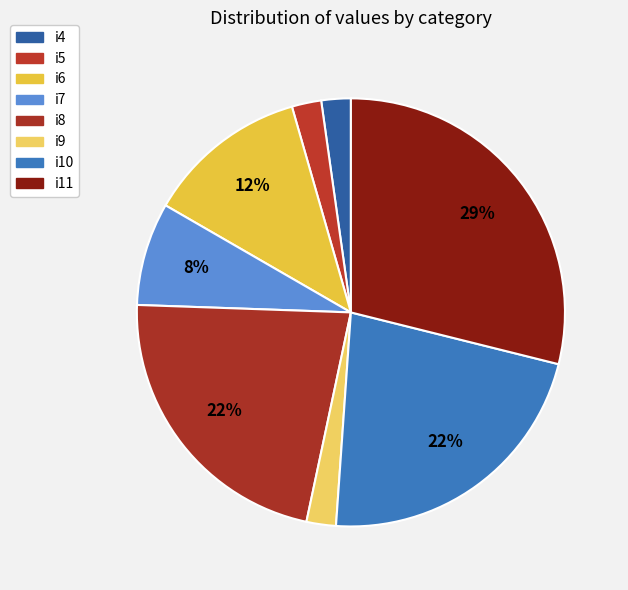

To the nearest percent, what is the difference between the i10 and i9 slice percentages?

20%